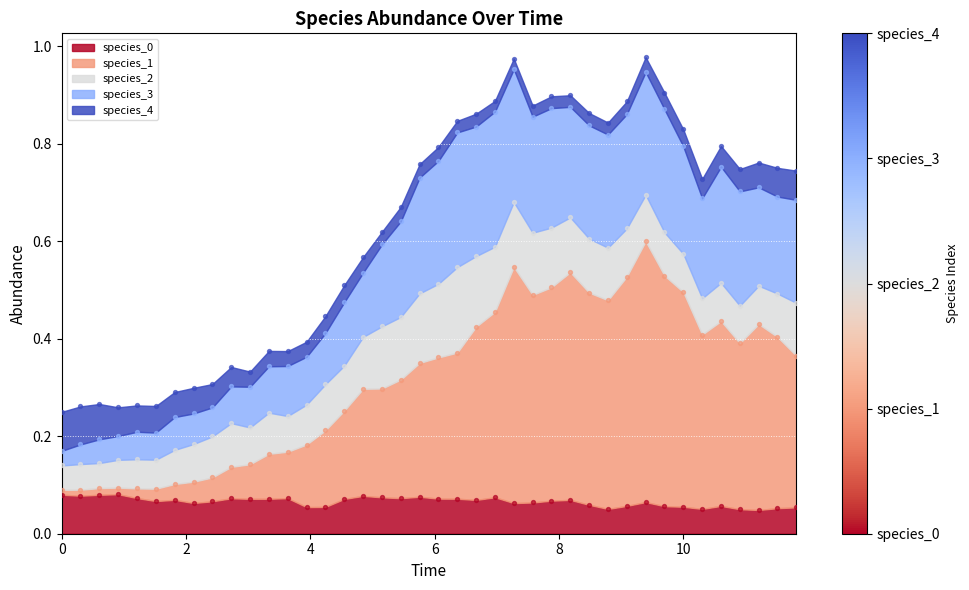

Which series has the largest total across all categories?

species_3